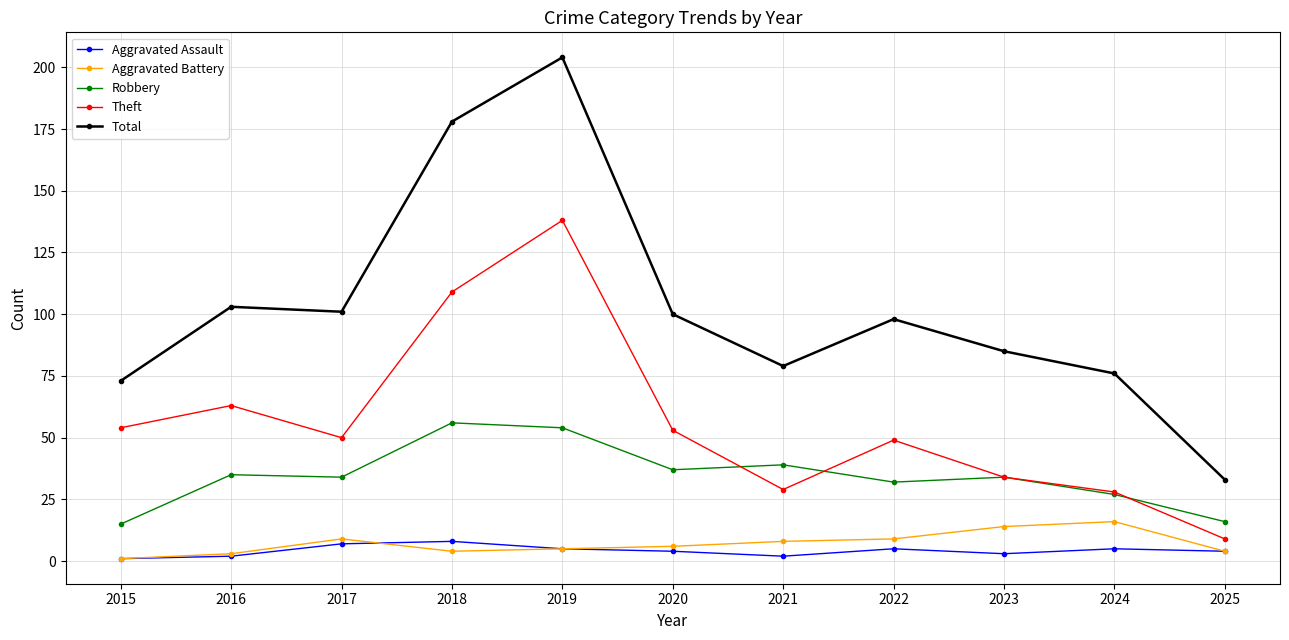

Reading left to right, list all the values displayed in this chart.

Aggravated Assault: 2015=1	2016=2	2017=7	2018=8	2019=5	2020=4	2021=2	2022=5	2023=3	2024=5	2025=4
Aggravated Battery: 2015=1	2016=3	2017=9	2018=4	2019=5	2020=6	2021=8	2022=9	2023=14	2024=16	2025=4
Robbery: 2015=15	2016=35	2017=34	2018=56	2019=54	2020=37	2021=39	2022=32	2023=34	2024=27	2025=16
Theft: 2015=54	2016=63	2017=50	2018=109	2019=138	2020=53	2021=29	2022=49	2023=34	2024=28	2025=9
Total: 2015=73	2016=103	2017=101	2018=178	2019=204	2020=100	2021=79	2022=98	2023=85	2024=76	2025=33